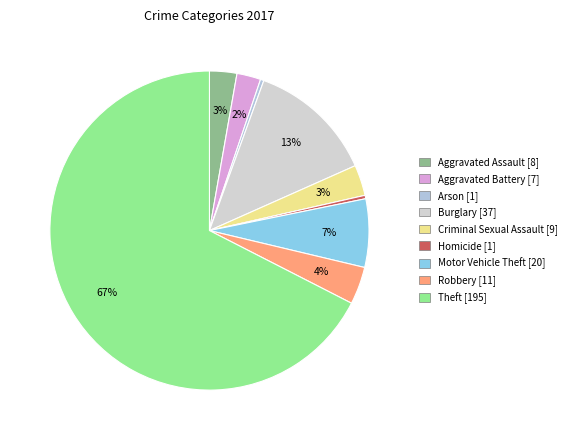

Count the number of slices in the pie.

9